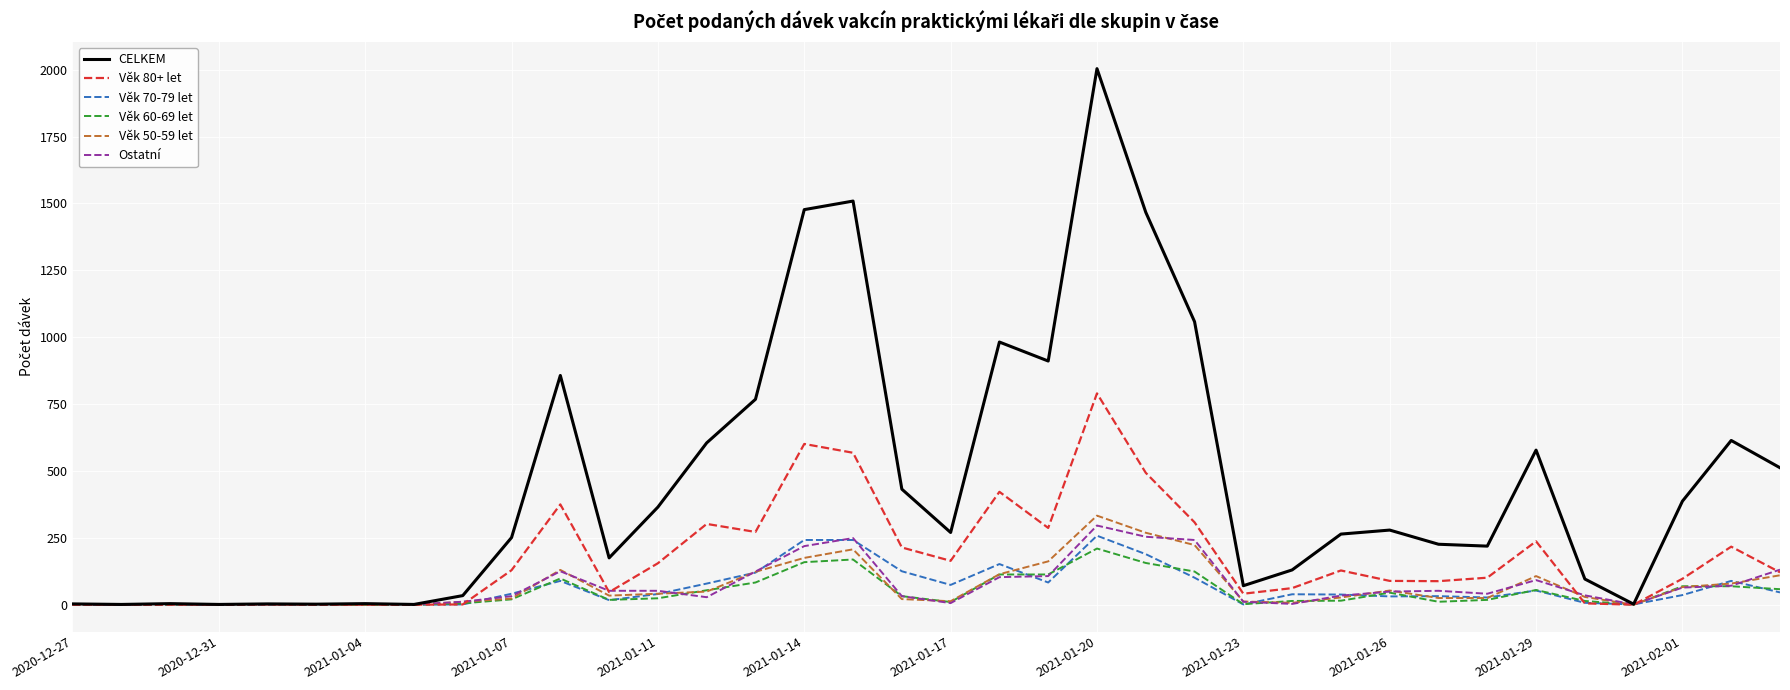

How many lines are shown in the chart?

6